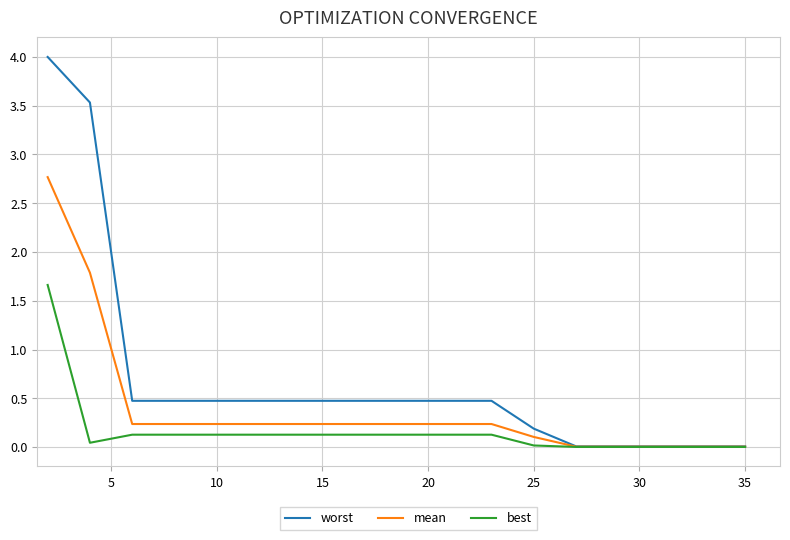

List the series in order of their peak value, highest first.

worst, mean, best